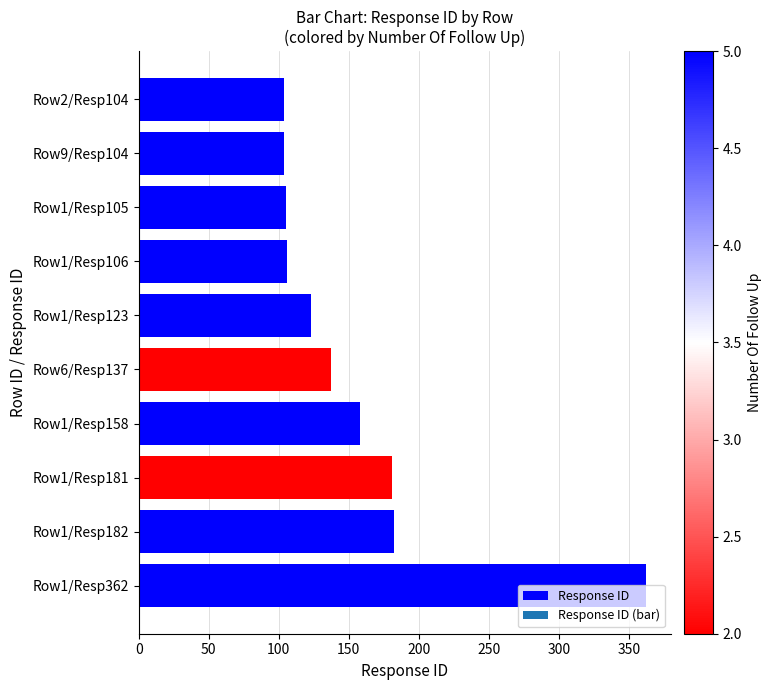

What is the average value?

156